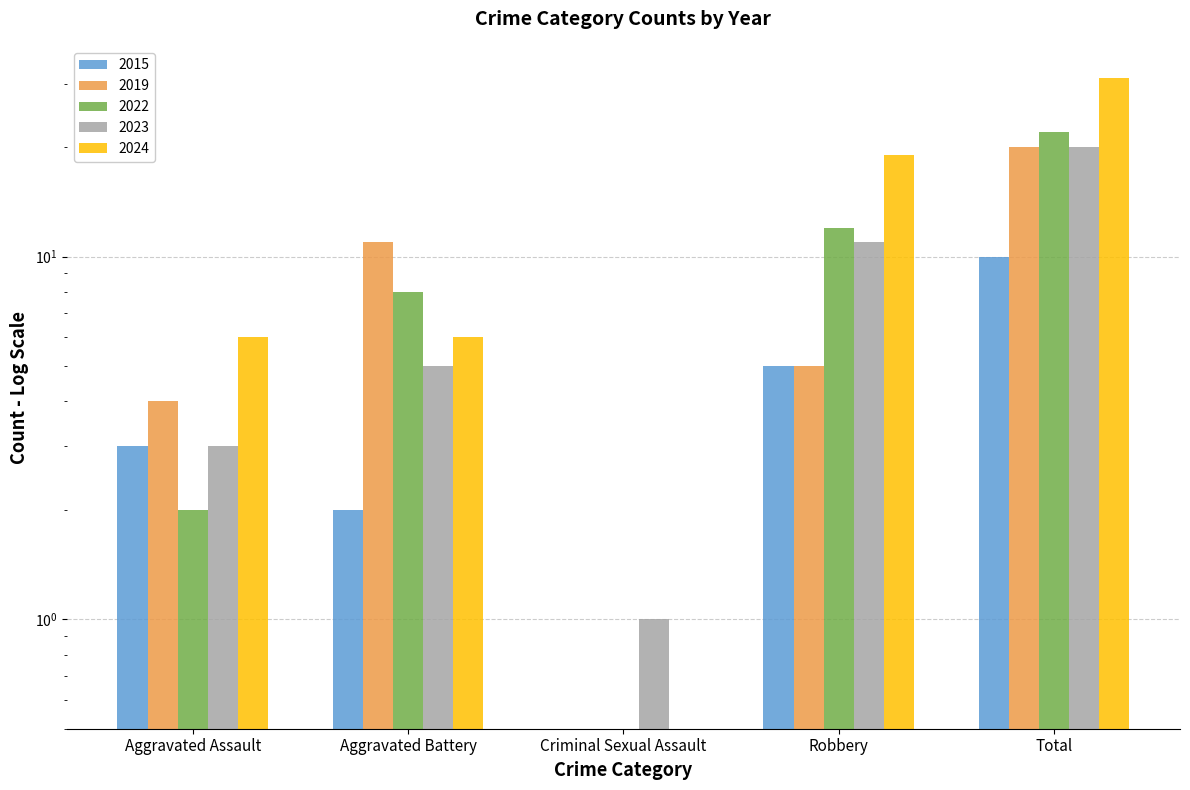

The 2019 series shows 4.0 at Aggravated Assault. True or false?

True